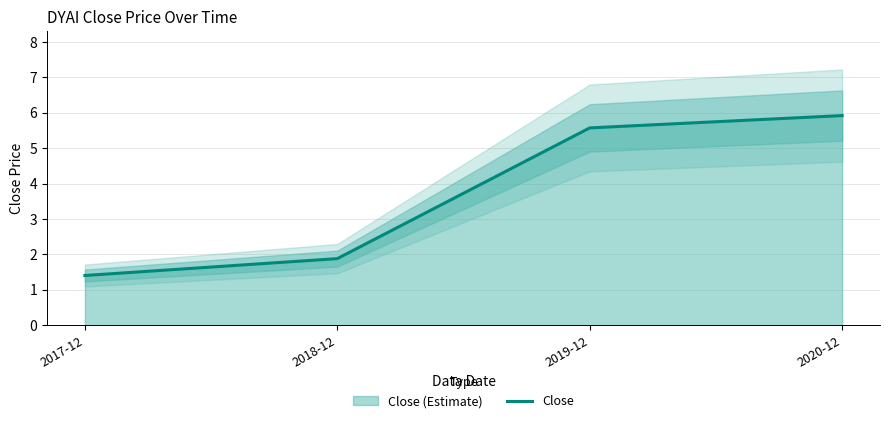

Does the chart have visible grid lines?

Yes